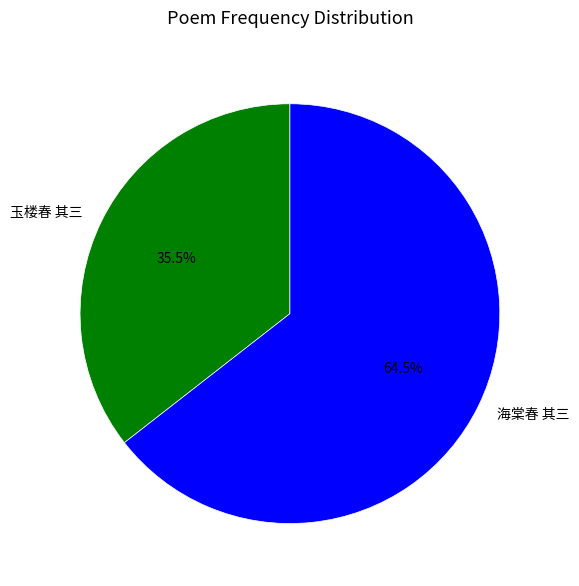

Rank the categories by value from lowest to highest.

玉楼春 其三, 海棠春 其三